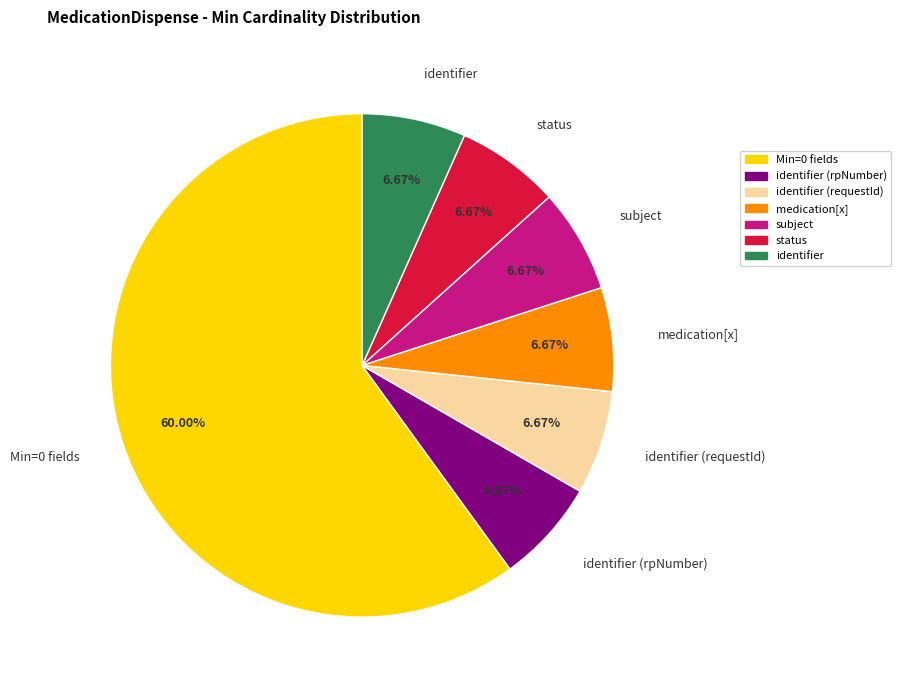

What is the majority slice?

Min=0 fields